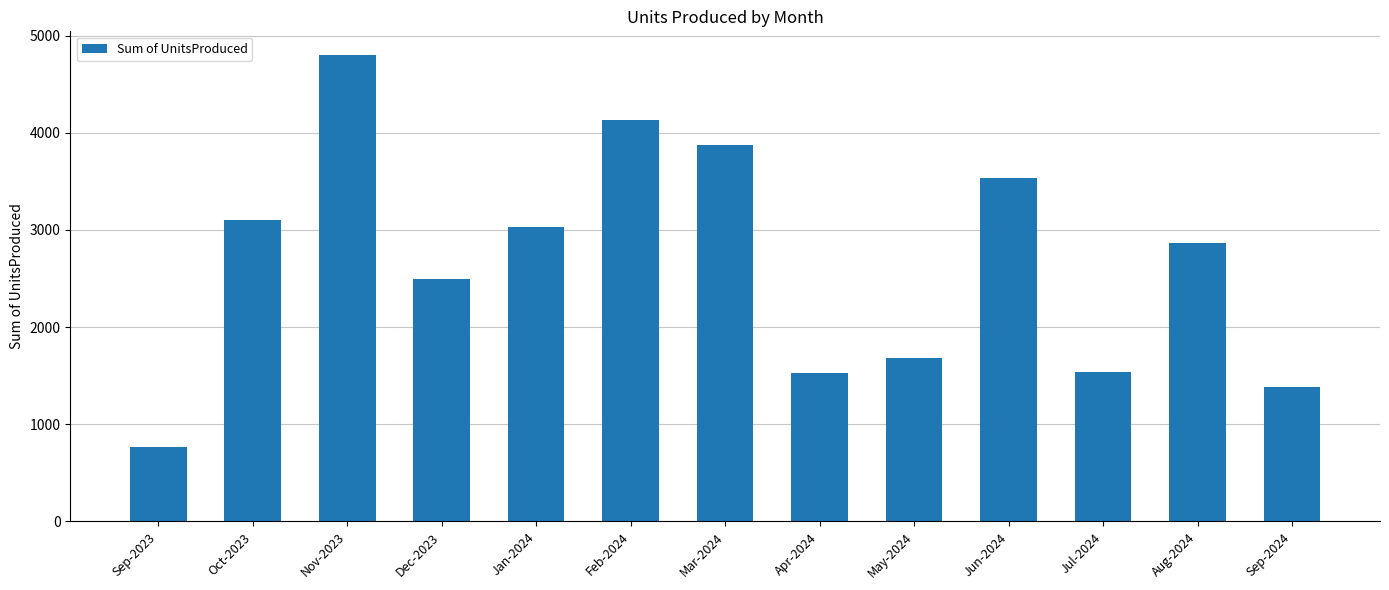

The chart shows a value of 771 at Sep-2023. True or false?

True